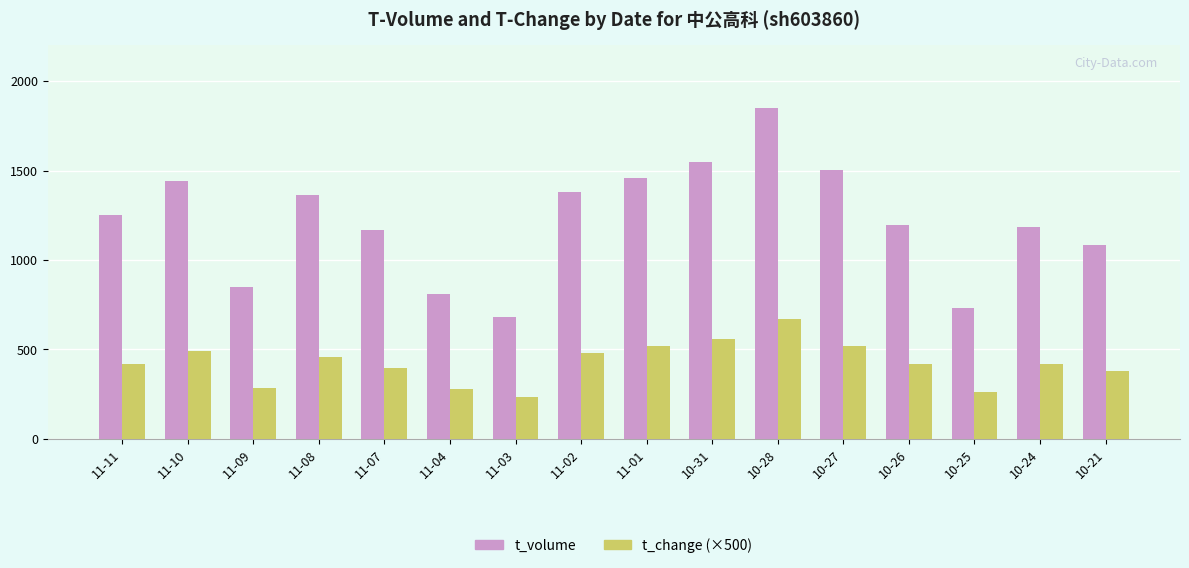

True or false: t_volume has a value of 1548 at 10-31.

True